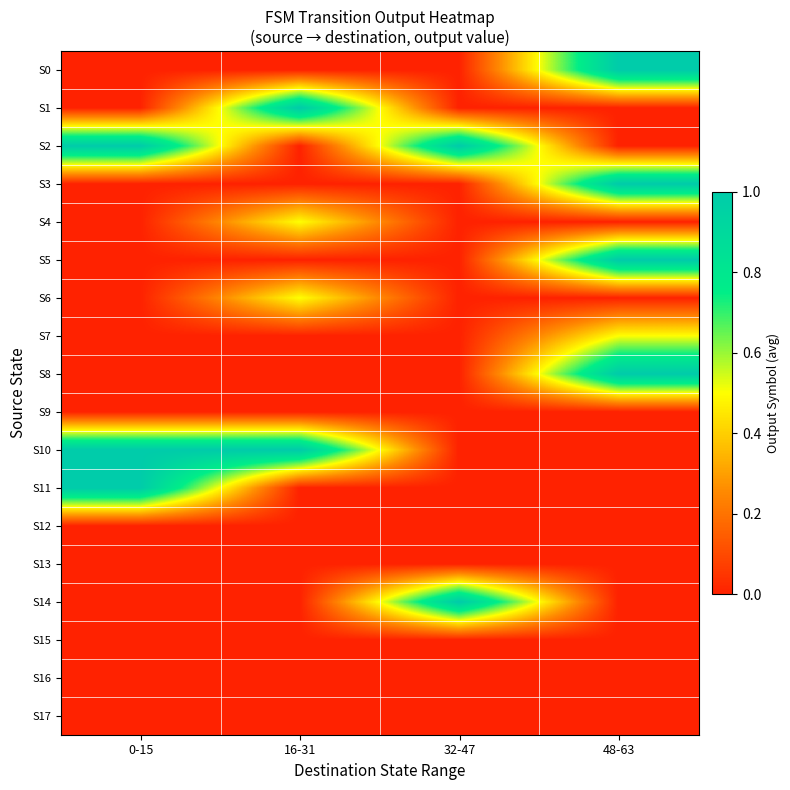

Rank the series by their maximum value, from highest to lowest.

S0, S1, S2, S3, S5, S8, S10, S11, S14, S4, S6, S7, S9, S12, S13, S15, S16, S17